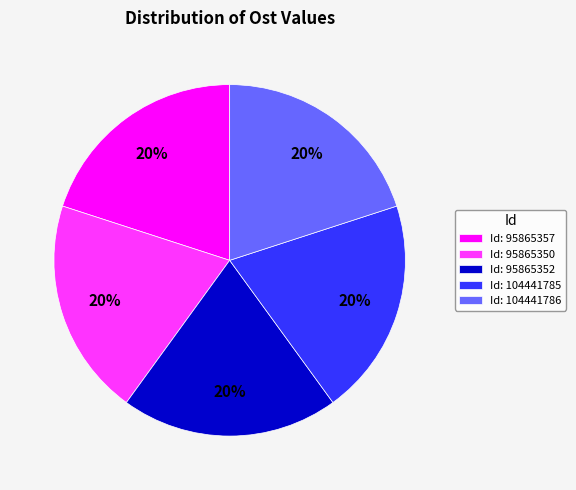

Does any single category account for the majority?

No